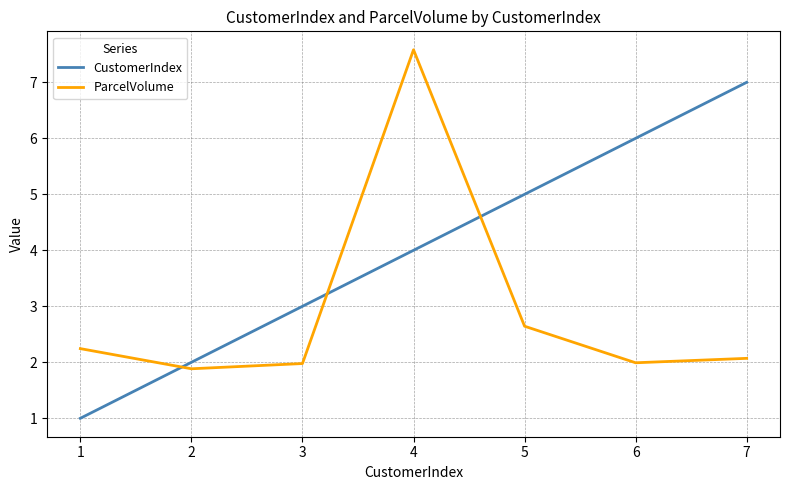

Which series changed the most between 1 and 5?

CustomerIndex